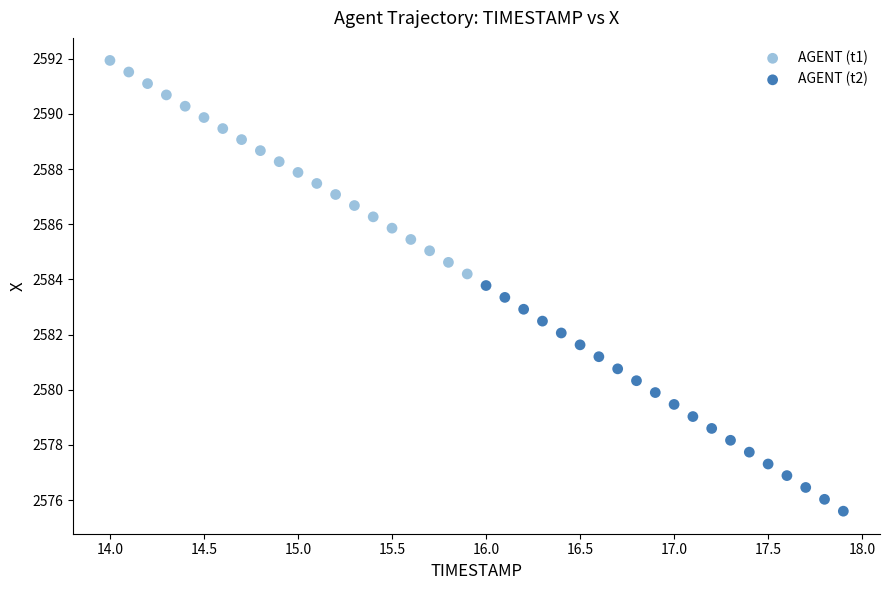

Which series contains the highest Y value?

AGENT (t1)